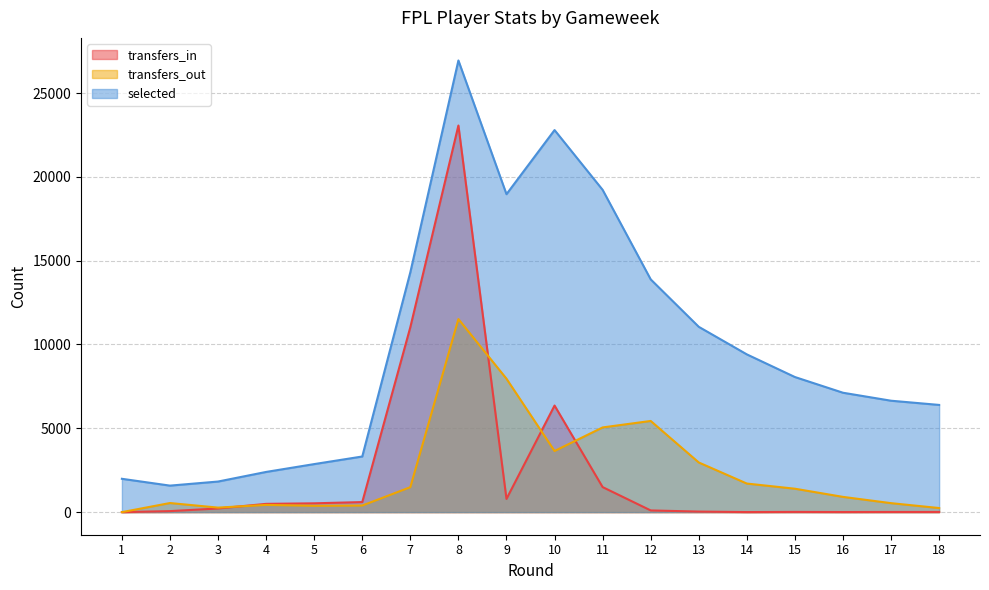

Reading right to left, transcribe all the data shown in this chart.

transfers_in: 18=11	17=11	16=7	15=14	14=4	13=33	12=102	11=1494	10=6358	9=788	8=23062	7=11033	6=601	5=526	4=494	3=219	2=61	1=0
transfers_out: 18=244	17=536	16=910	15=1397	14=1705	13=2962	12=5439	11=5053	10=3646	9=7958	8=11516	7=1489	6=394	5=378	4=431	3=270	2=543	1=0
selected: 18=6395	17=6646	16=7122	15=8059	14=9410	13=11054	12=13884	11=19224	10=22790	9=18965	8=26941	7=14308	6=3319	5=2866	4=2398	3=1825	2=1582	1=1989